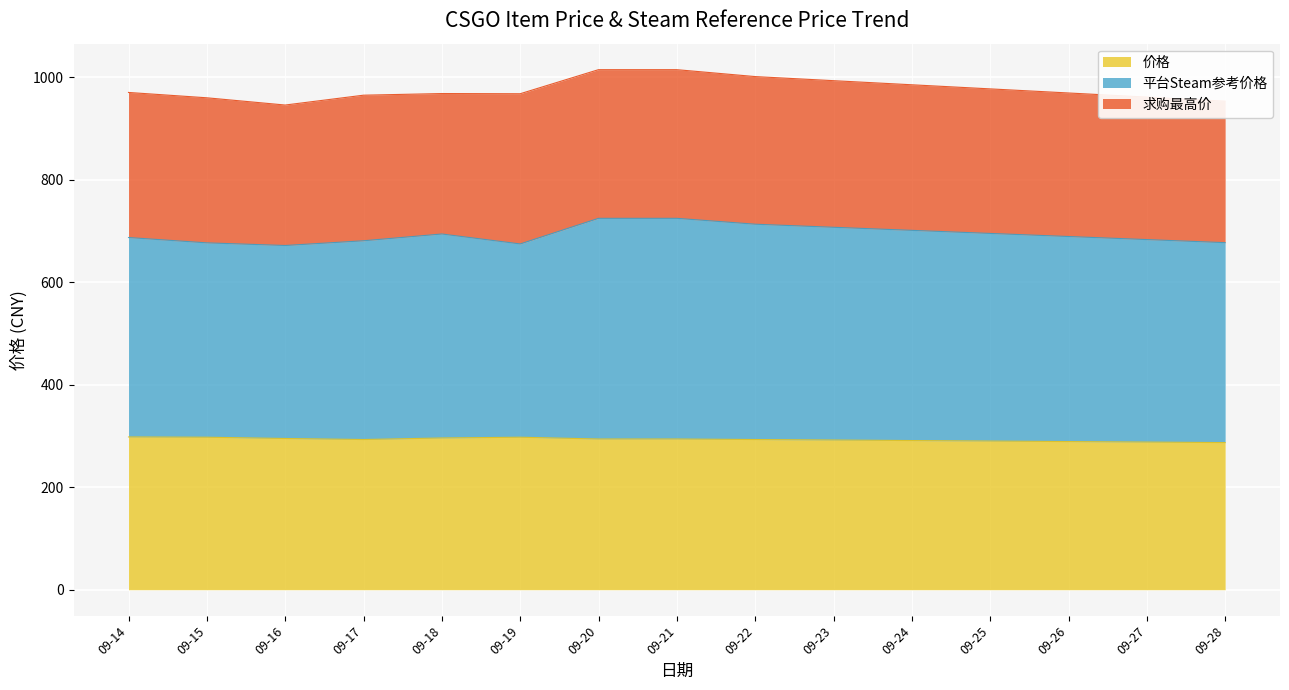

Which series has the widest spread of values?

平台Steam参考价格